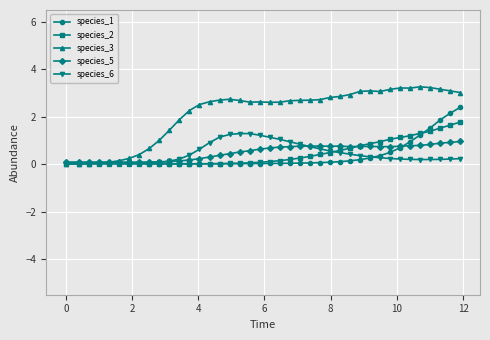

What is the value of the species_5 point at the 18th from the left?

0.5